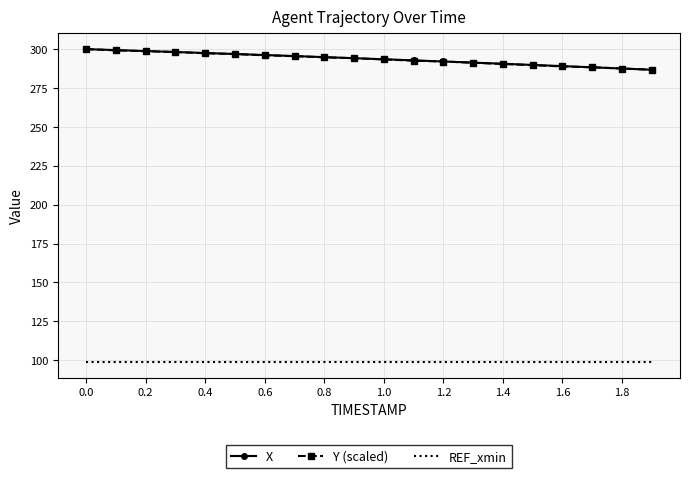

True or false: Y (scaled) and REF_xmin intersect in this chart.

False